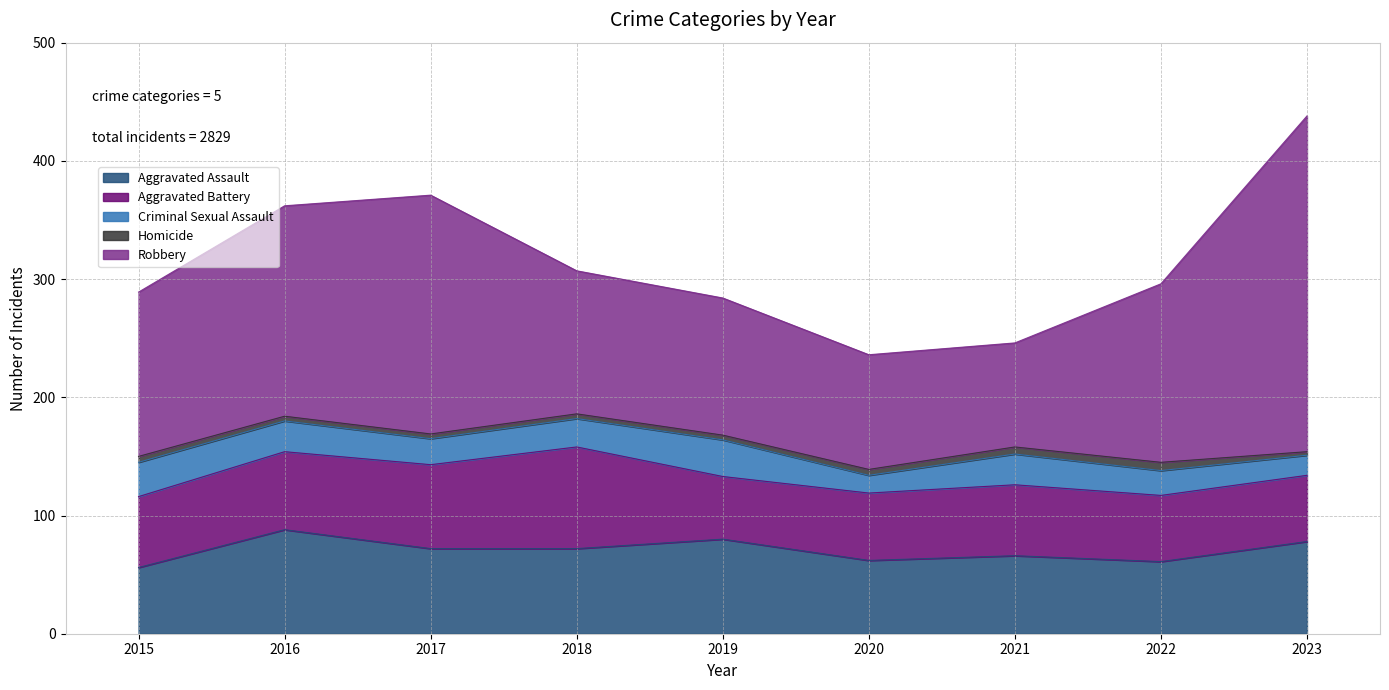

At how many categories does at least one series exceed 270?

1